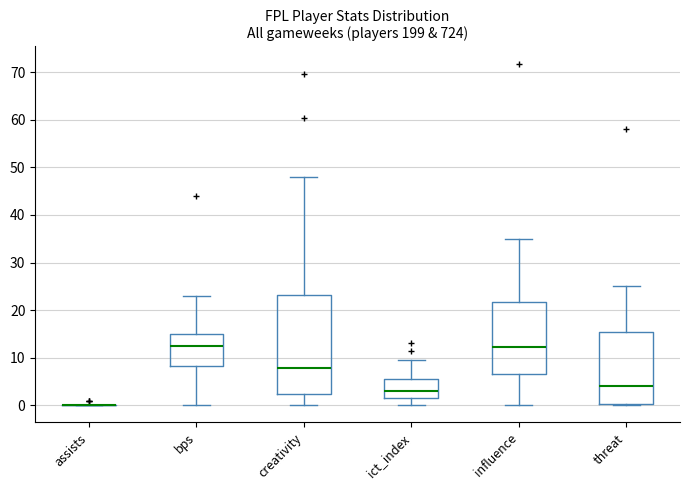

Reading left to right, transcribe this box plot: for each box, give where its median line is, the range the box spans, and where its two whiskers end, as read against the y-axis. The values are not printed on the chart, so give them approximately, as read against the axis.

assists: box collapsed to a line at 0, whiskers 0 to 0
bps: median 13, box 8 to 15, whiskers 0 to 23
creativity: median 8, box 2 to 23, whiskers 0 to 48
ict_index: median 3, box 2 to 5, whiskers 0 to 10
influence: median 12, box 7 to 22, whiskers 0 to 35
threat: median 4, box 0 to 16, whiskers 0 to 25